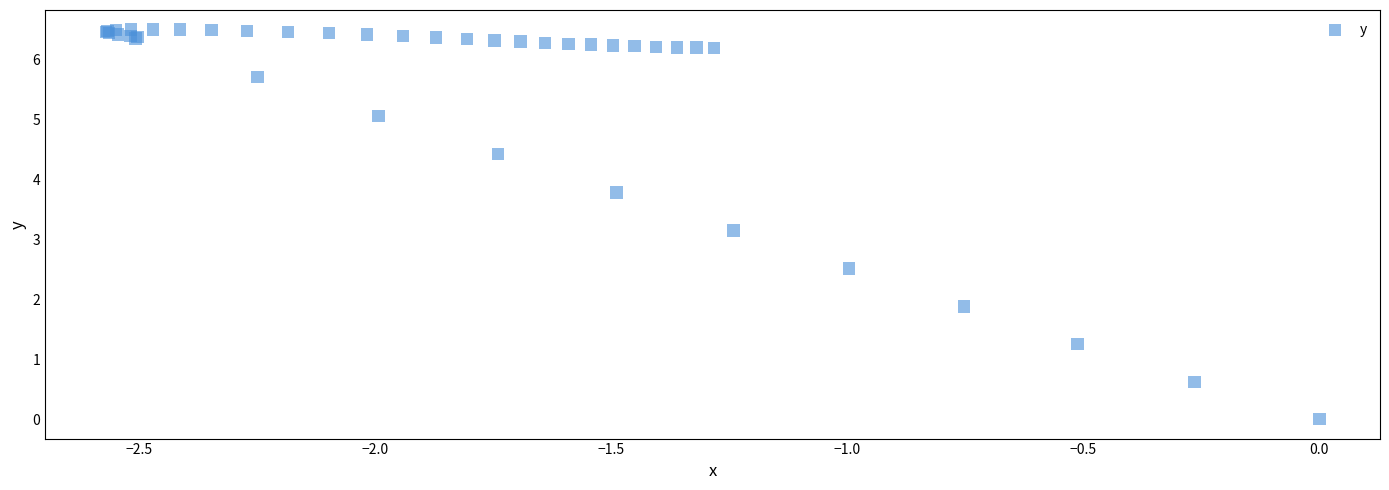

What Y value in the scatter plot is closest to 3?

3.1